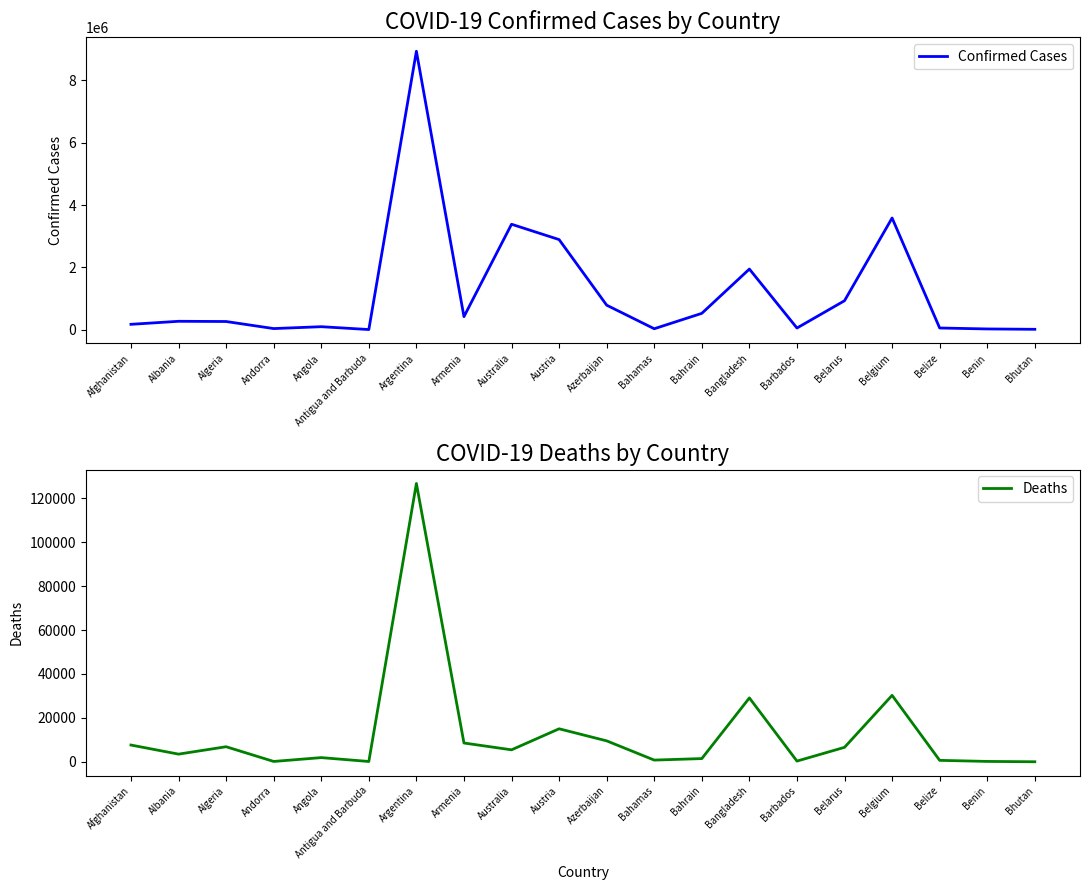

What is the total value across all series at Bahrain?

528593